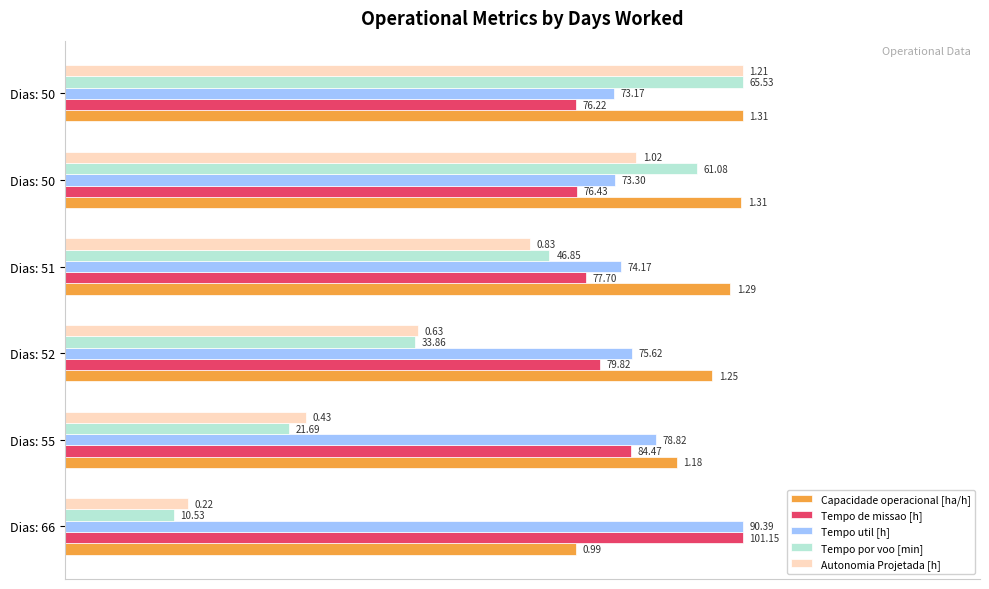

What are all the series names shown in the legend?

Capacidade operacional [ha/h], Tempo de missao [h], Tempo util [h], Tempo por voo [min], Autonomia Projetada [h]